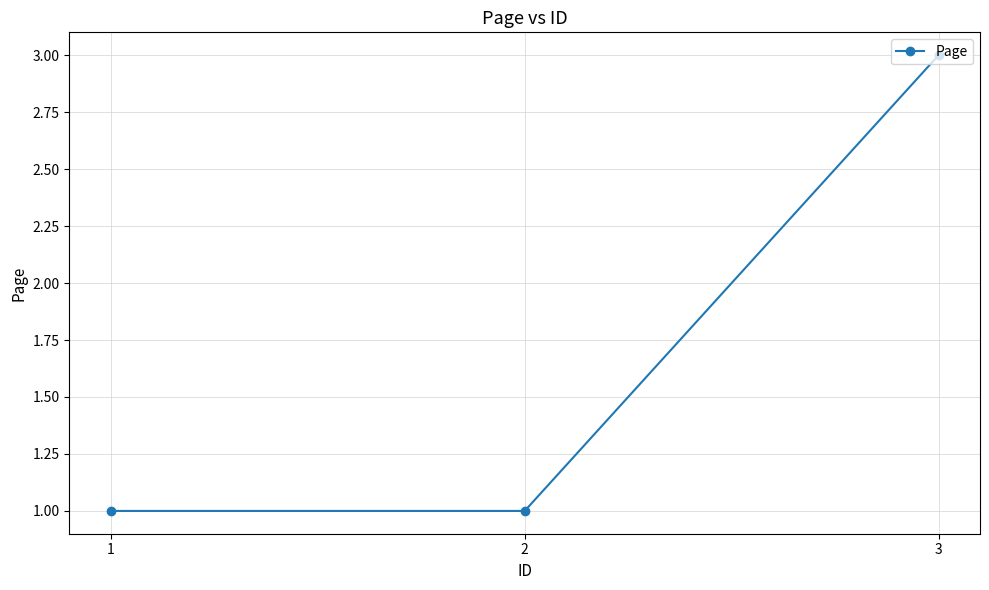

Reading right to left, extract all data points from this chart.

3	1	1